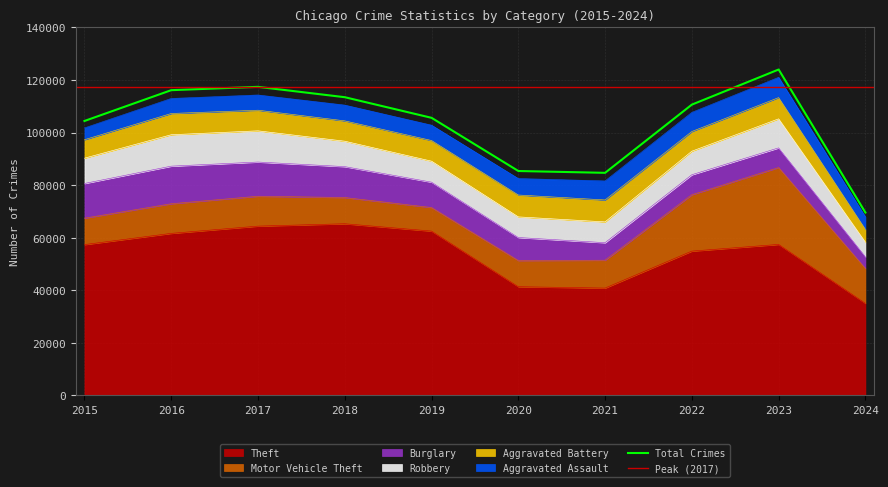

At which label does Aggravated Assault first exceed 6001?

2020